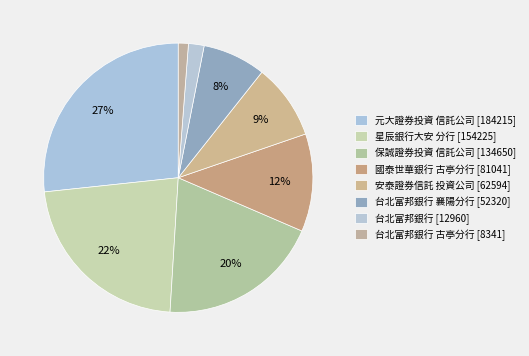

Count the number of slices in the pie.

8